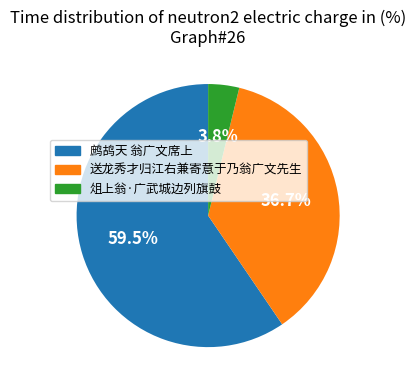

Which slice is the smallest?

俎上翁·广武城边列旗鼓